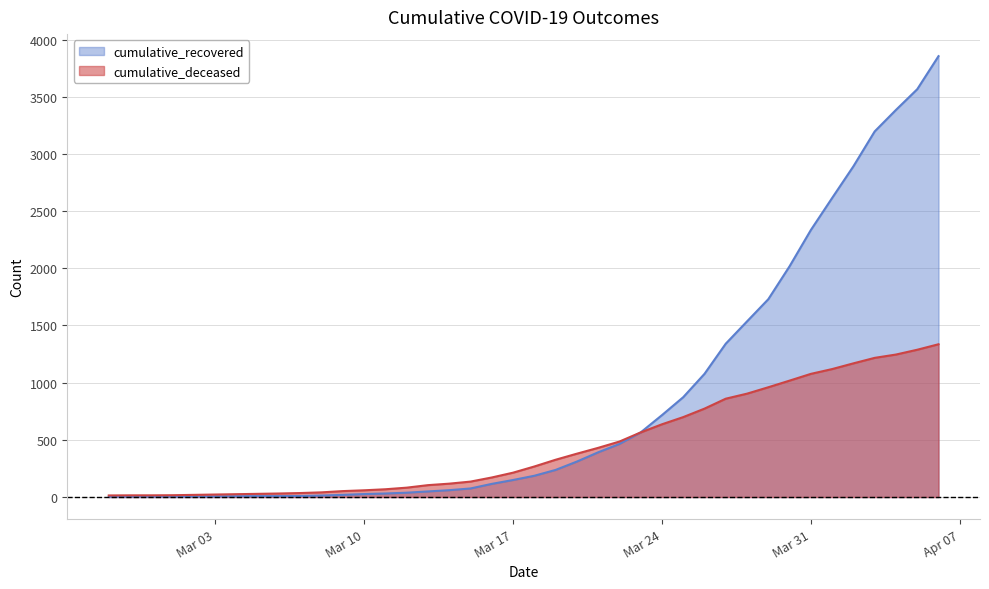

Rank the series by their maximum value, from highest to lowest.

cumulative_recovered, cumulative_deceased